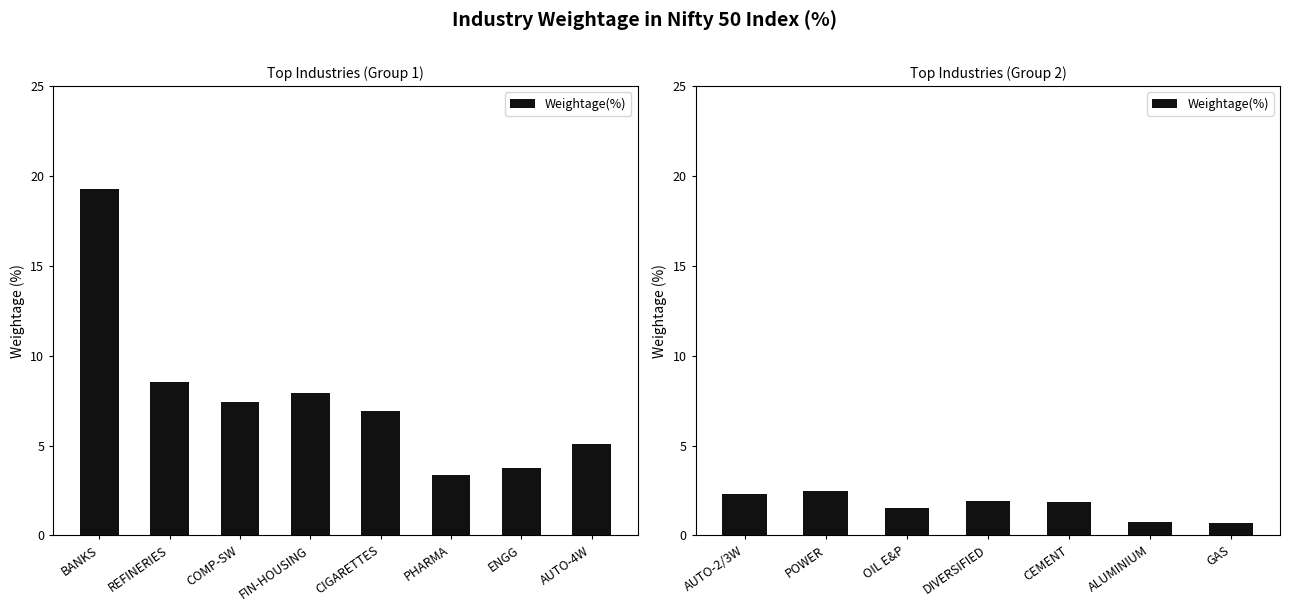

What is the average value?

1.6